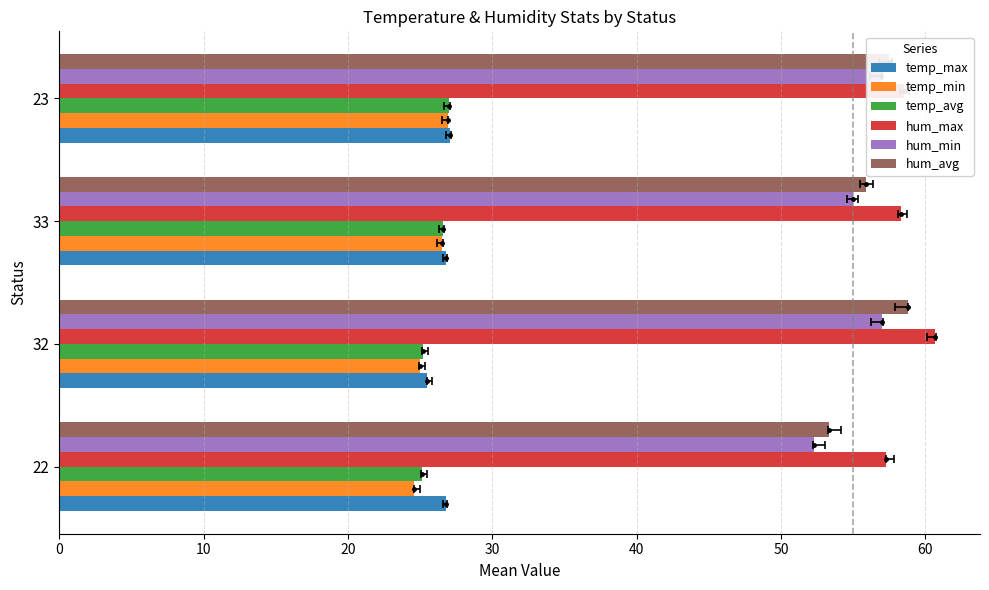

How many distinct data groups are displayed?

6